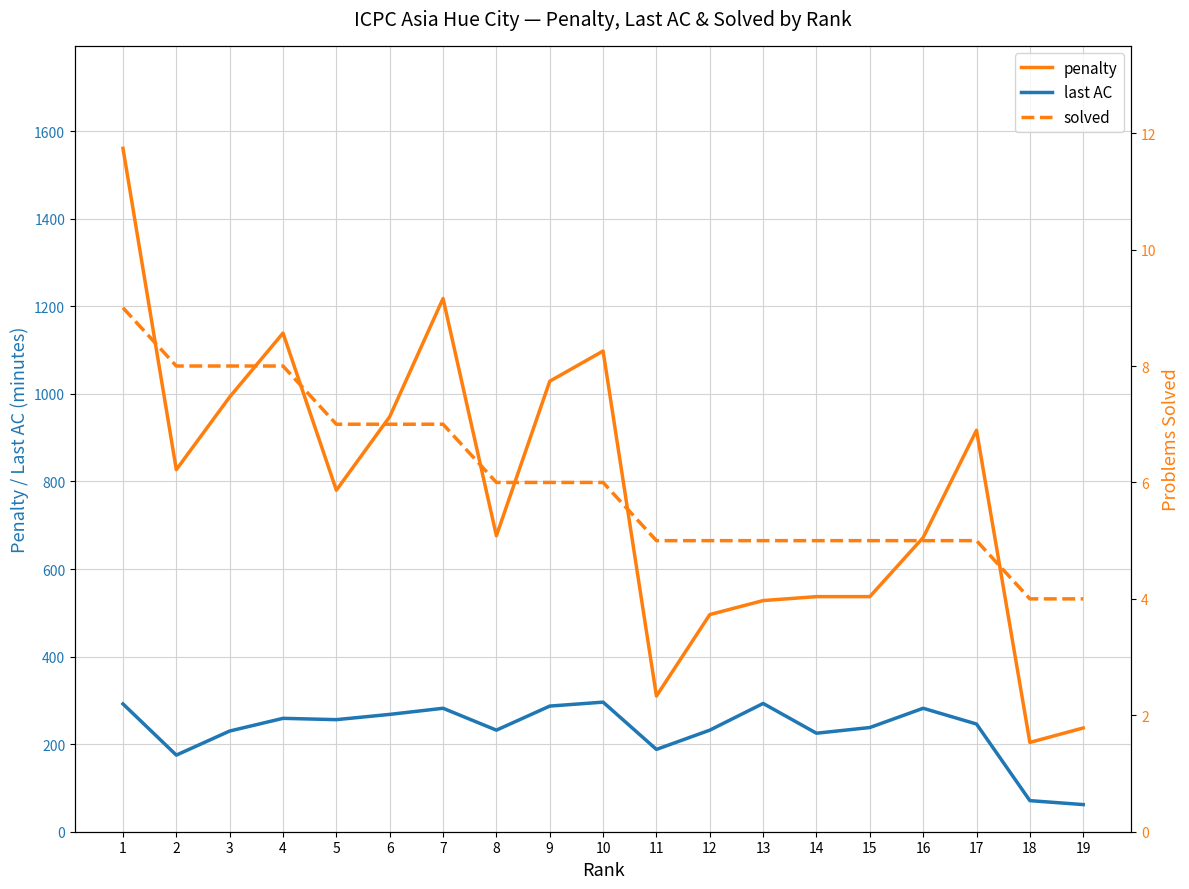

True or false: solved and penalty intersect in this chart.

False